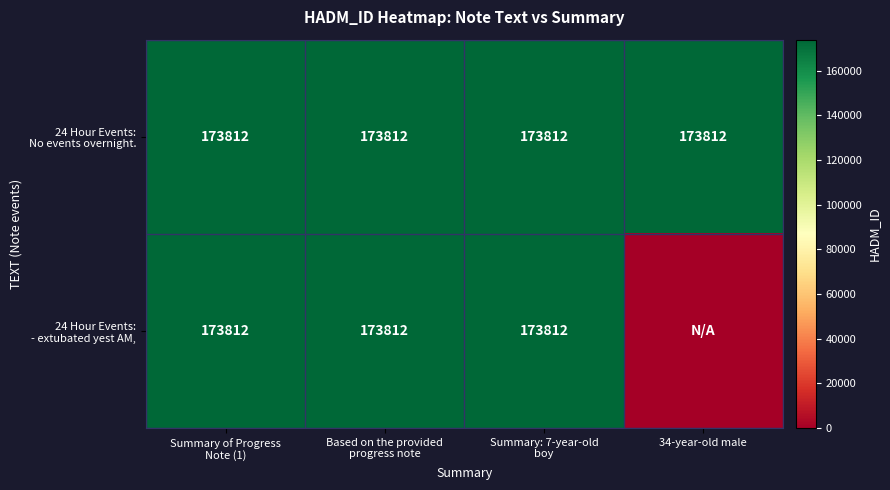

What is the sum of all 24 Hour Events: - extubated yest AM, values?

521436